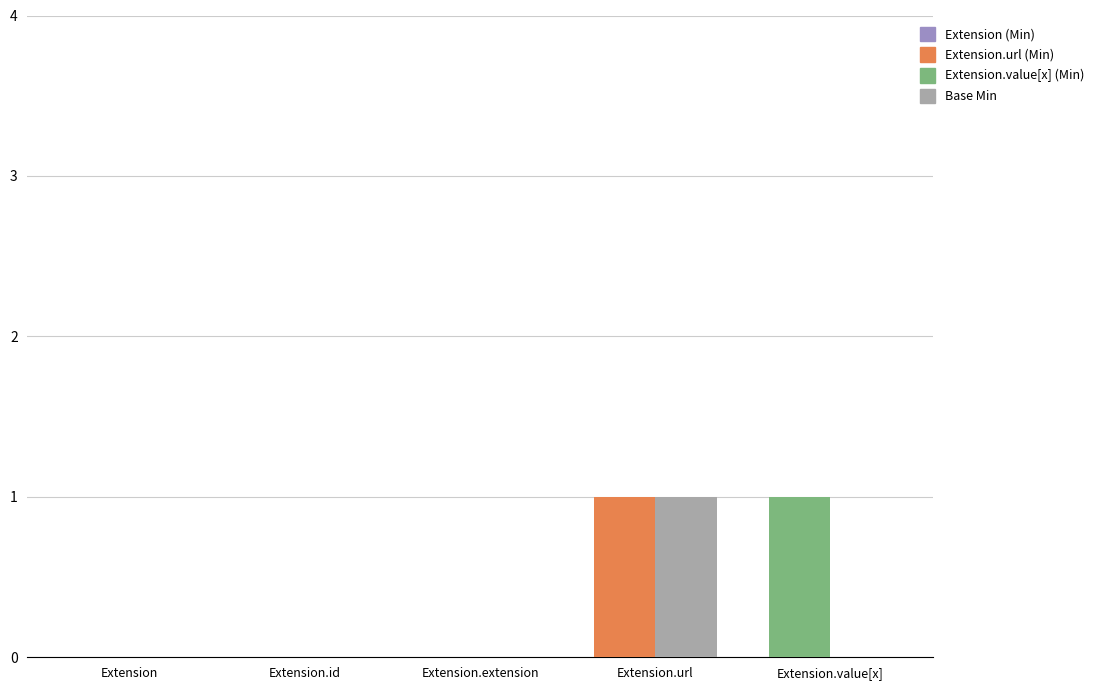

True or false: Base Min has a value of 0 at Extension.value[x].

False